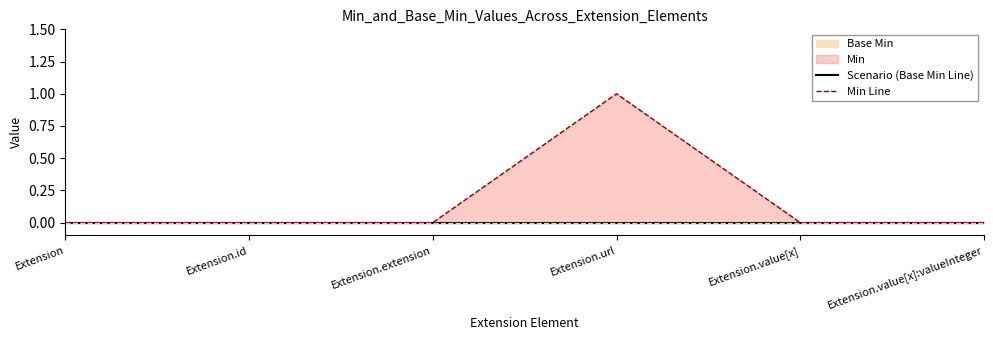

True or false: Scenario (Base Min Line) and Min Line cross at least once.

False